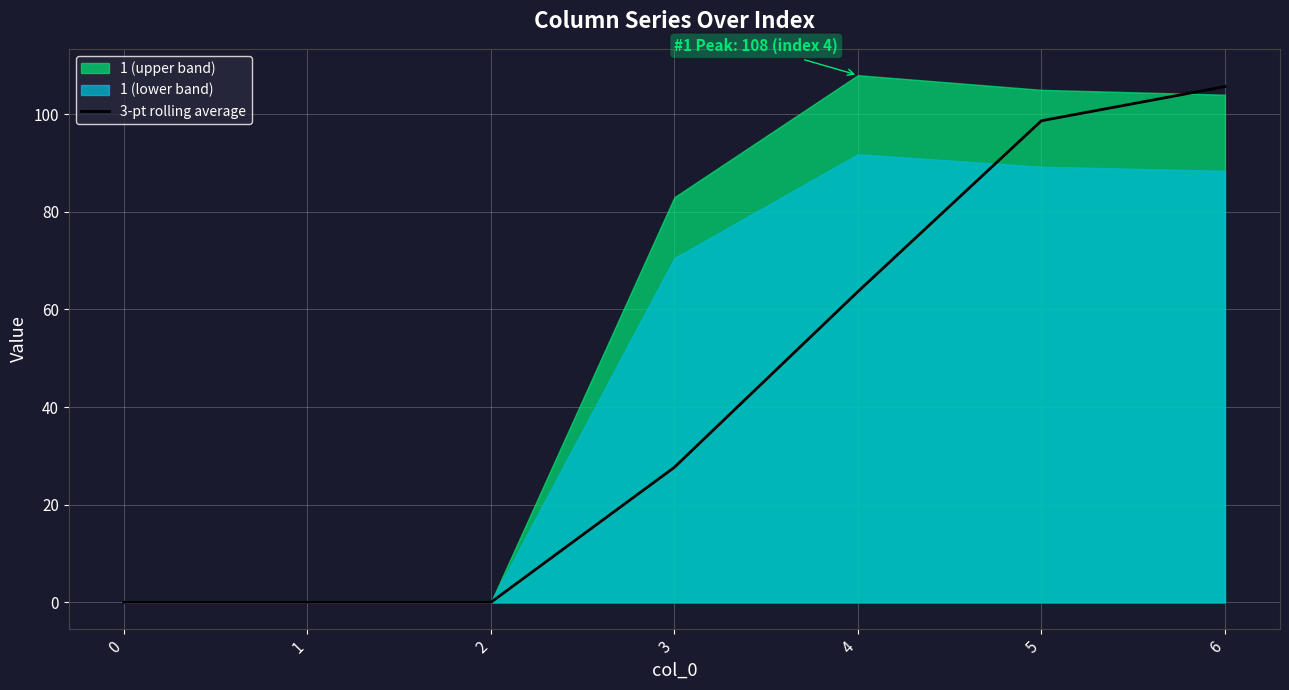

The value of 3-pt rolling average at 0 is 57.2. True or false?

False